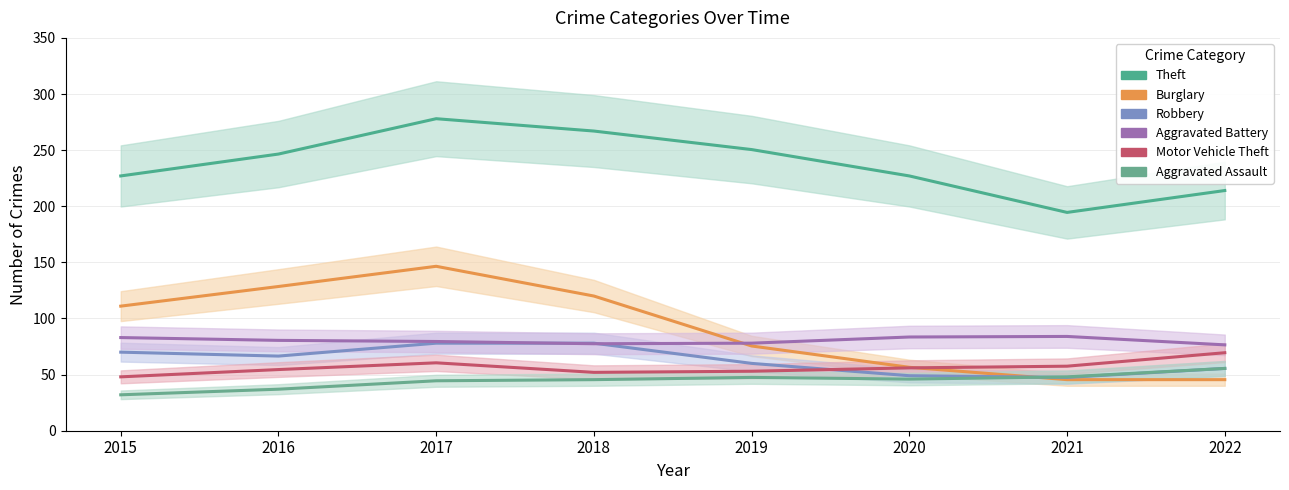

Between which two adjacent categories do Robbery and Burglary first intersect?

2020 and 2021